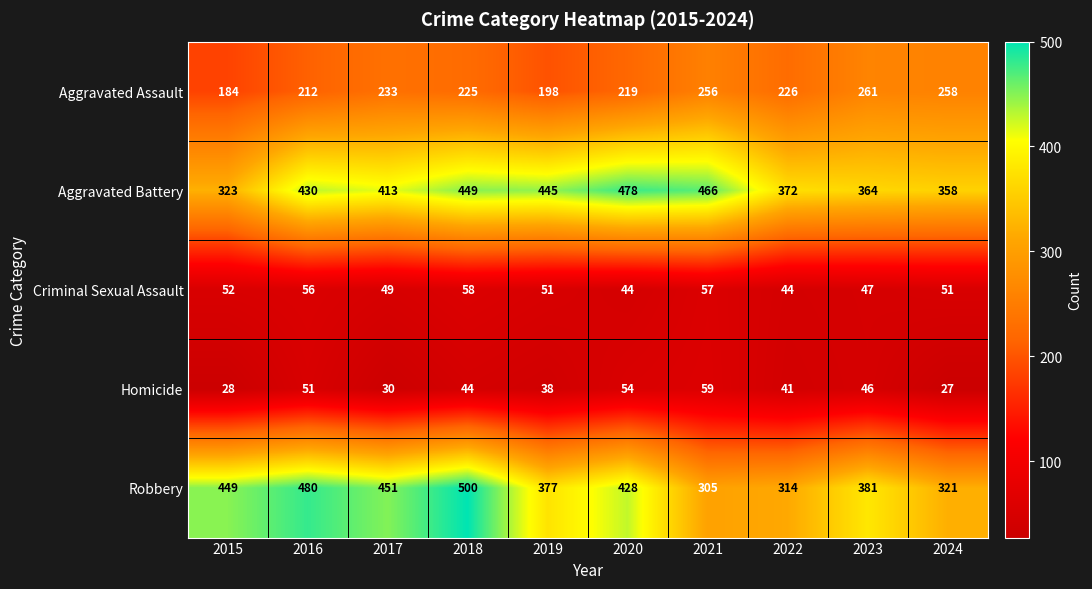

At which label does Robbery first exceed 428?

2015